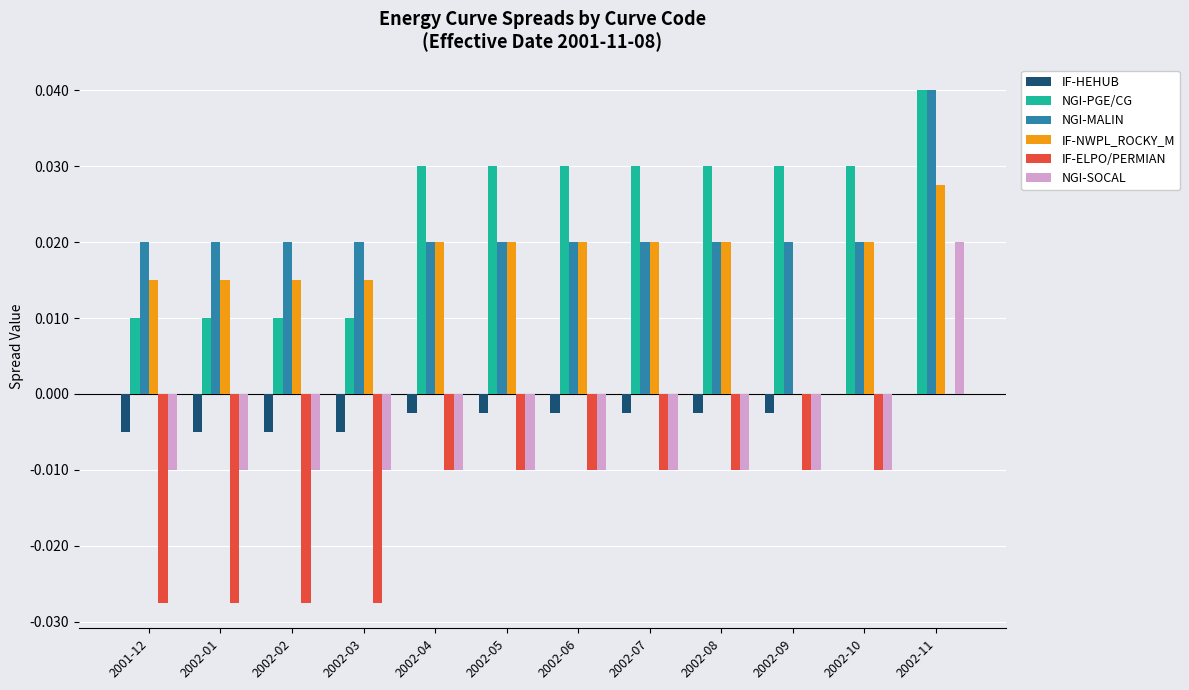

True or false: IF-HEHUB has a value of -0.0 at 2002-05.

True